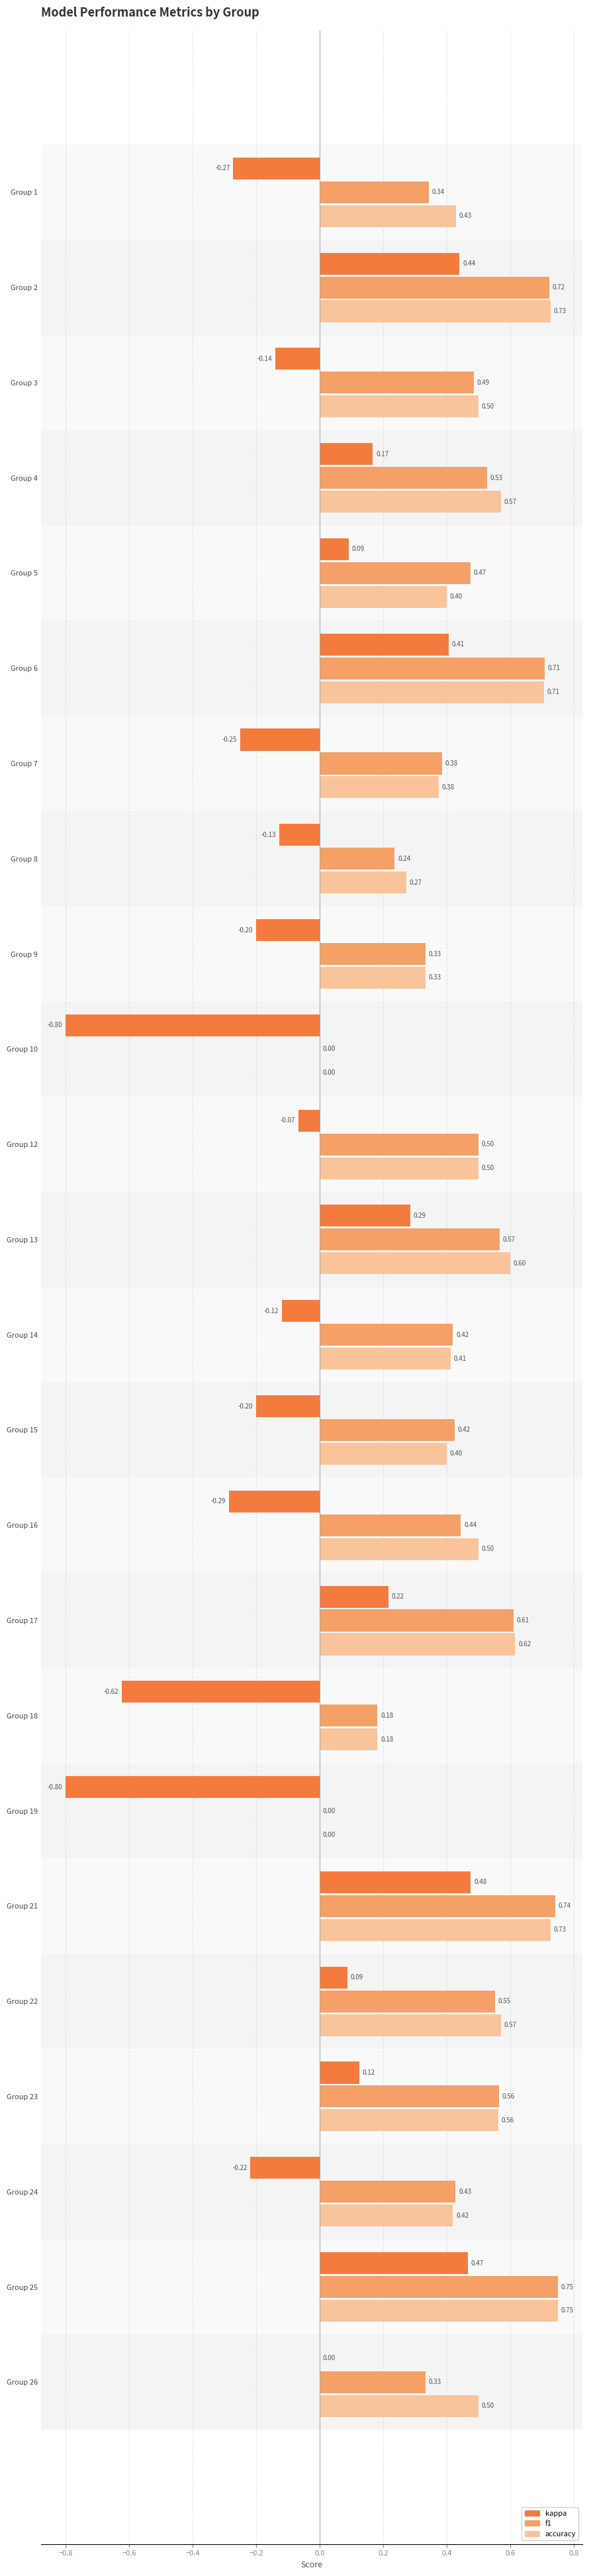

What is the total value across all series at Group 19?

-0.8